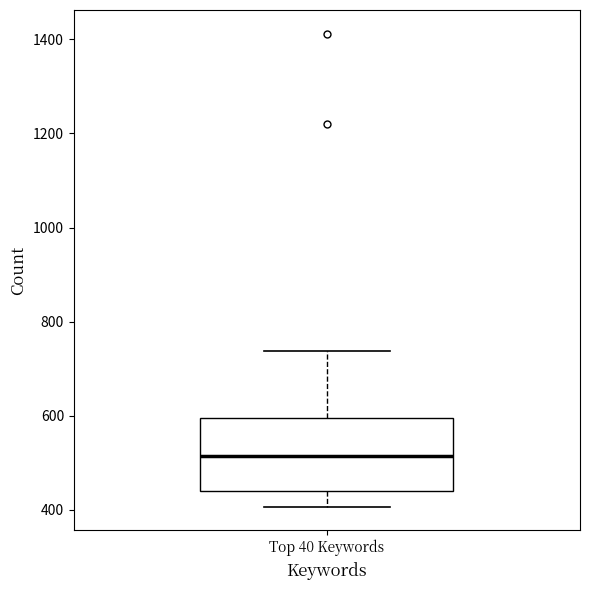

Where does the lower whisker of the box for Top 40 Keywords end on the y-axis? The values are not printed on the chart, so give them approximately, as read against the axis.

400